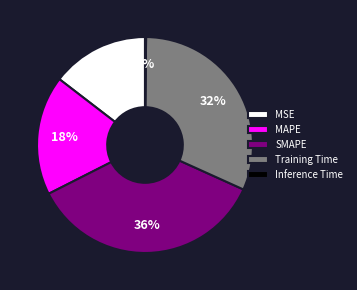

Do MSE and Training Time together represent more than half of the pie?

No